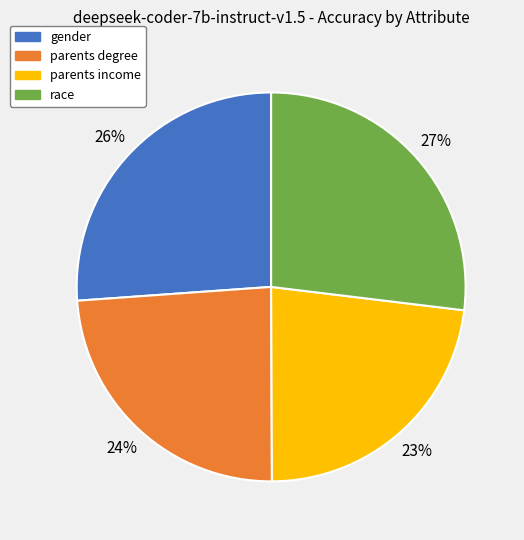

Between parents degree and gender, which is larger?

gender